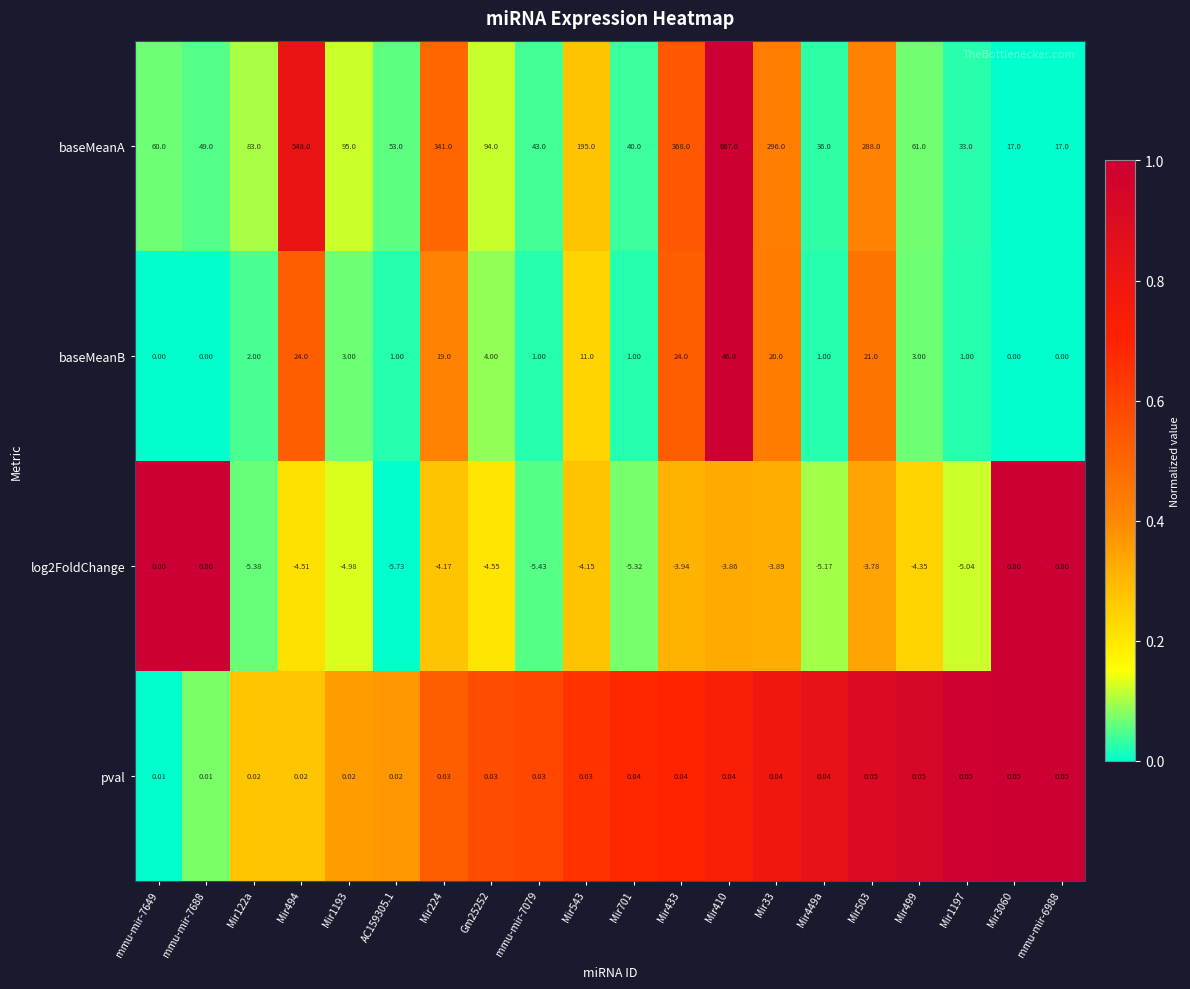

Which series changed the most between AC159305.1 and Mir33?

baseMeanA